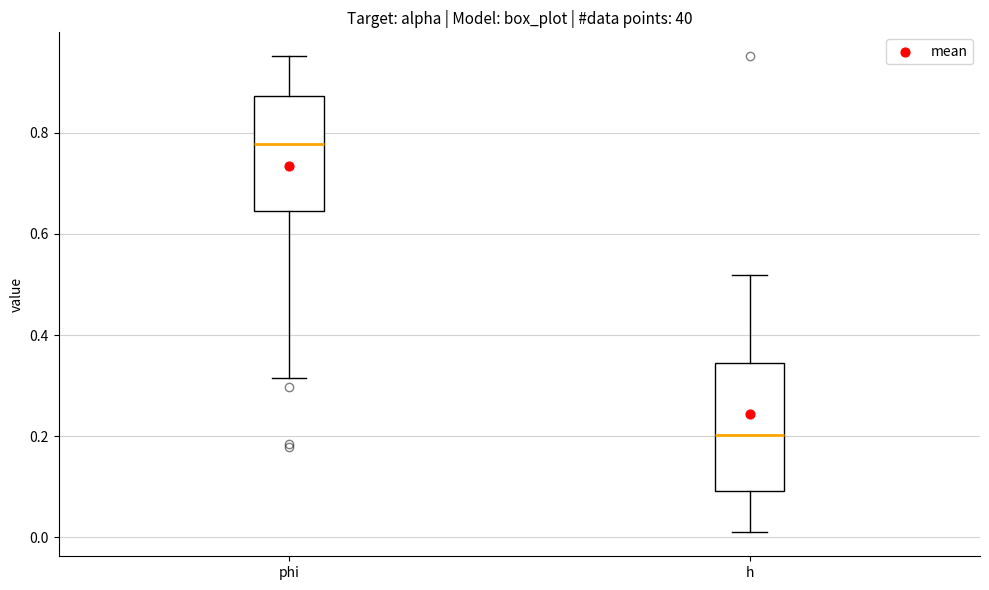

Where does the upper whisker of the box for h end on the y-axis? The values are not printed on the chart, so give them approximately, as read against the axis.

0.52